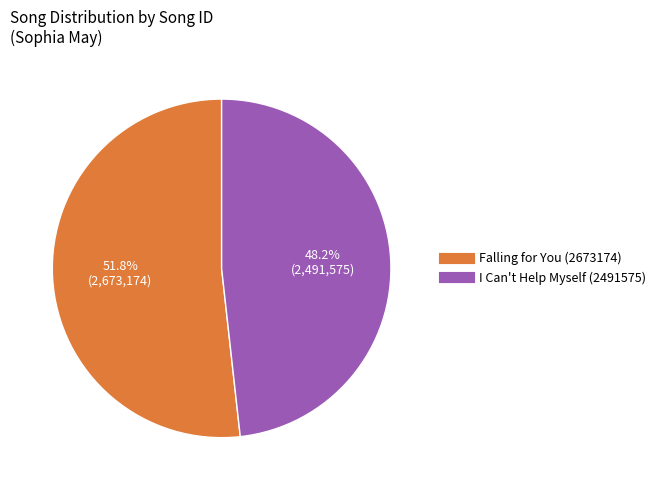

Which slice represents more than half of the pie?

Falling for You (2673174)